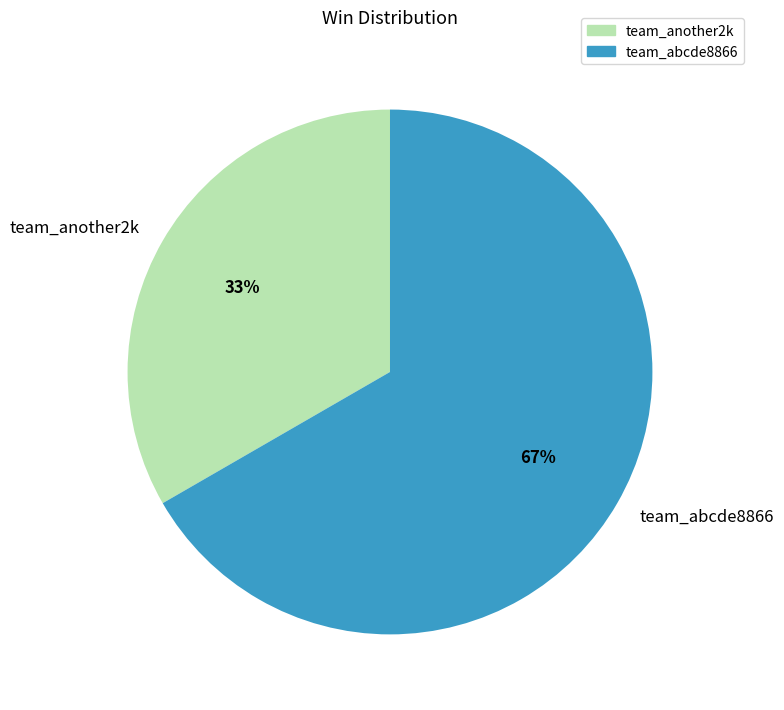

Does any single category account for the majority?

Yes